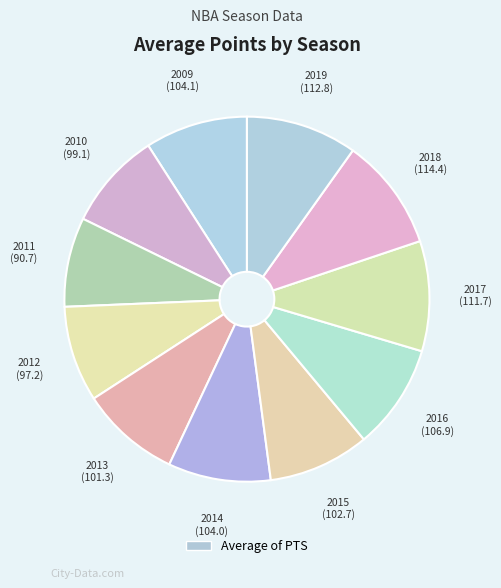

To the nearest percent, what is the average slice percentage?

9%